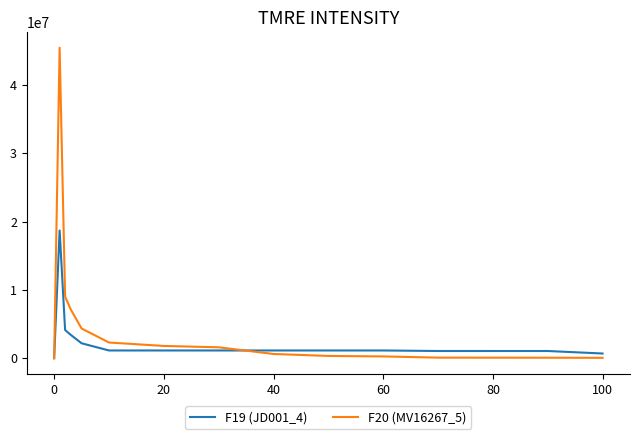

Which series has the widest spread of values?

F20 (MV16267_5)